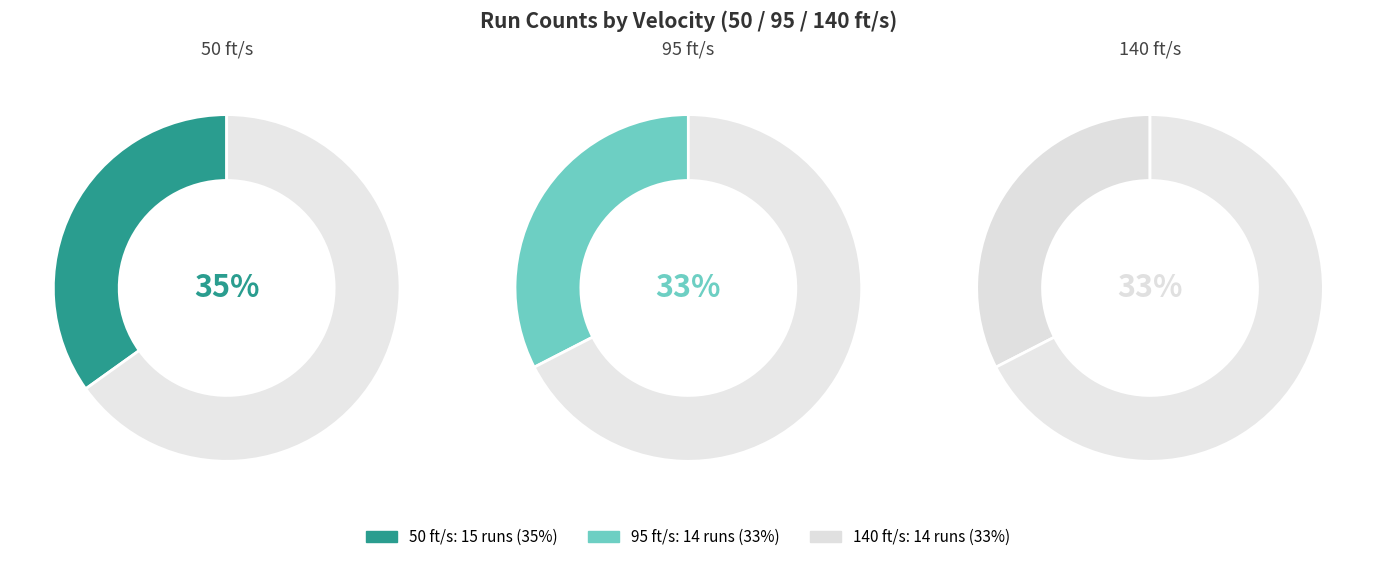

Which slice is the largest?

50 ft/s